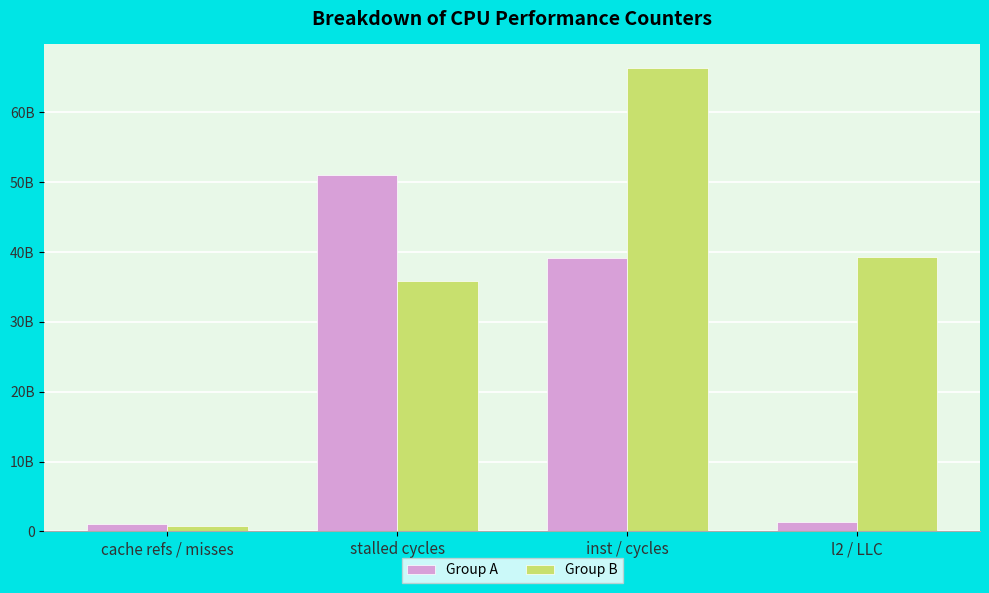

What are all the series names shown in the legend?

Group A, Group B